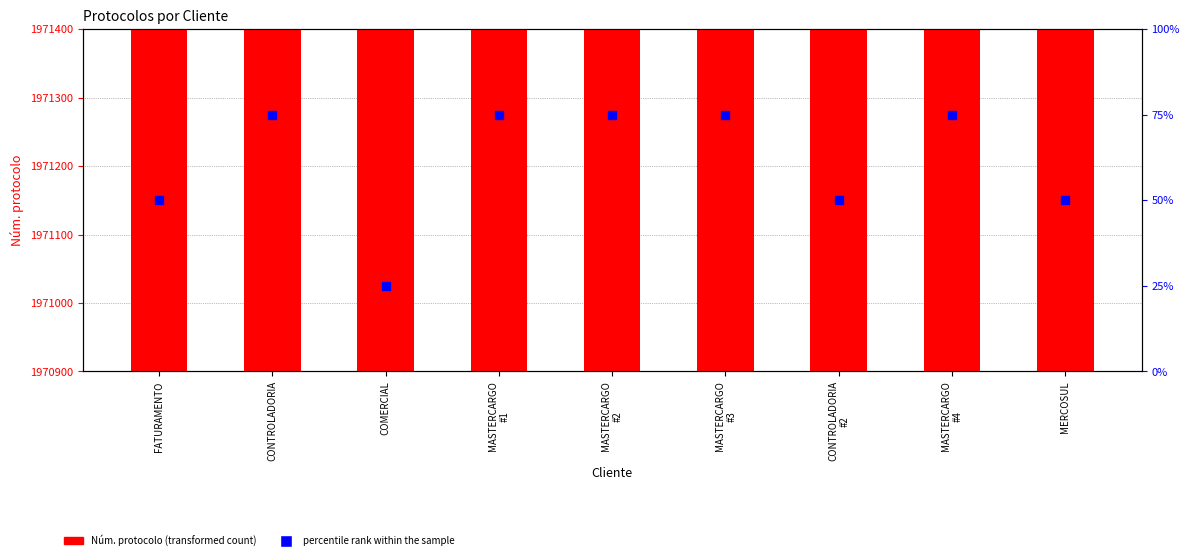

What is the total value across all series at MASTERCARGO
#1?

1971277